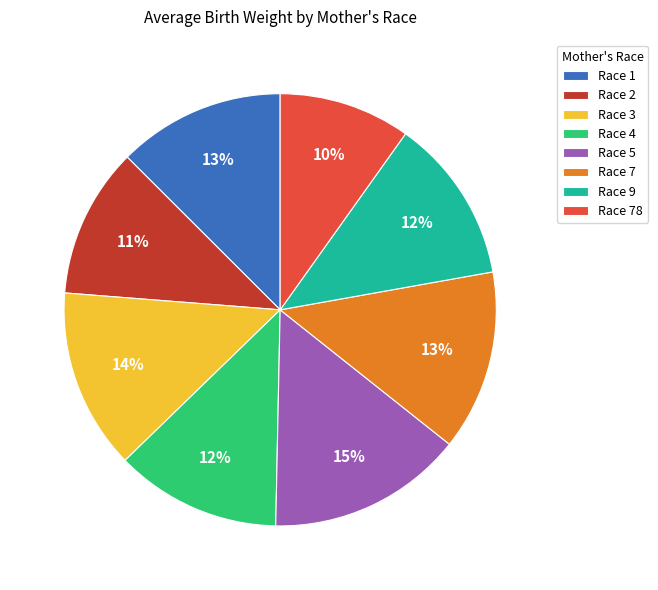

To the nearest percent, what is the combined percentage of Race 3 and Race 2?

25%